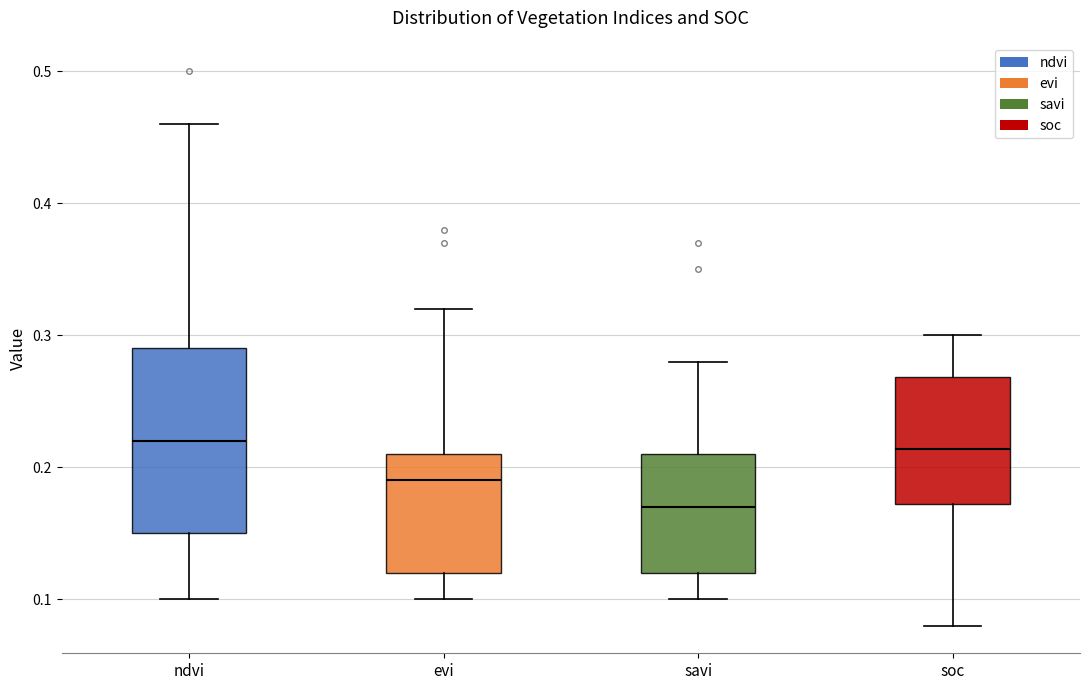

Reading left to right, read every box against the y-axis: the position of its median line, the range the box covers, and the ends of its whiskers. The values are not printed on the chart, so give them approximately, as read against the axis.

ndvi: median 0.22, box 0.15 to 0.29, whiskers 0.10 to 0.46
evi: median 0.19, box 0.12 to 0.21, whiskers 0.10 to 0.32
savi: median 0.17, box 0.12 to 0.21, whiskers 0.10 to 0.28
soc: median 0.21, box 0.17 to 0.27, whiskers 0.08 to 0.30